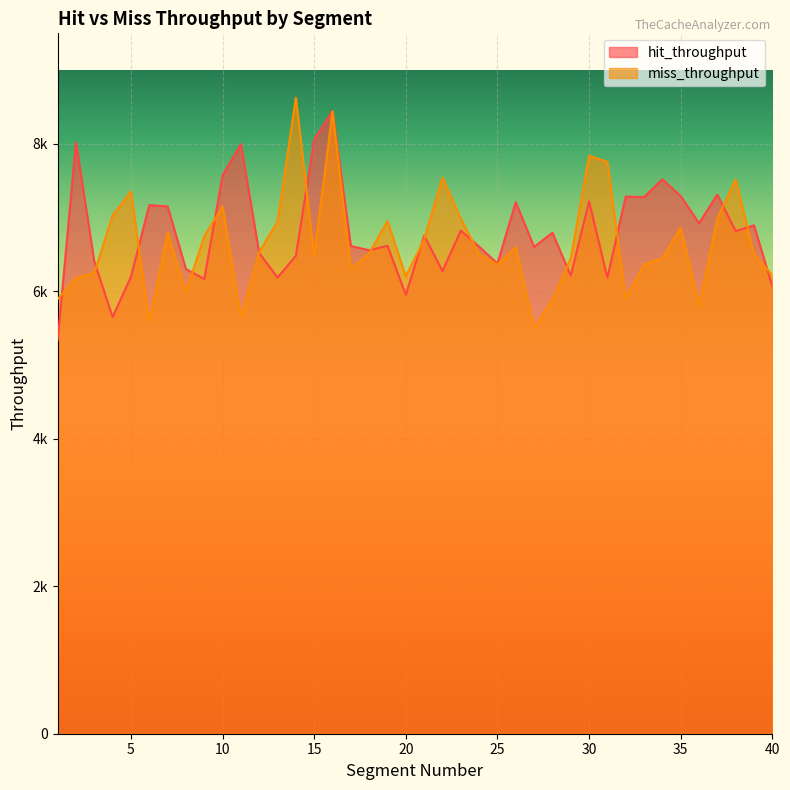

Count the number of categories in the chart.

40